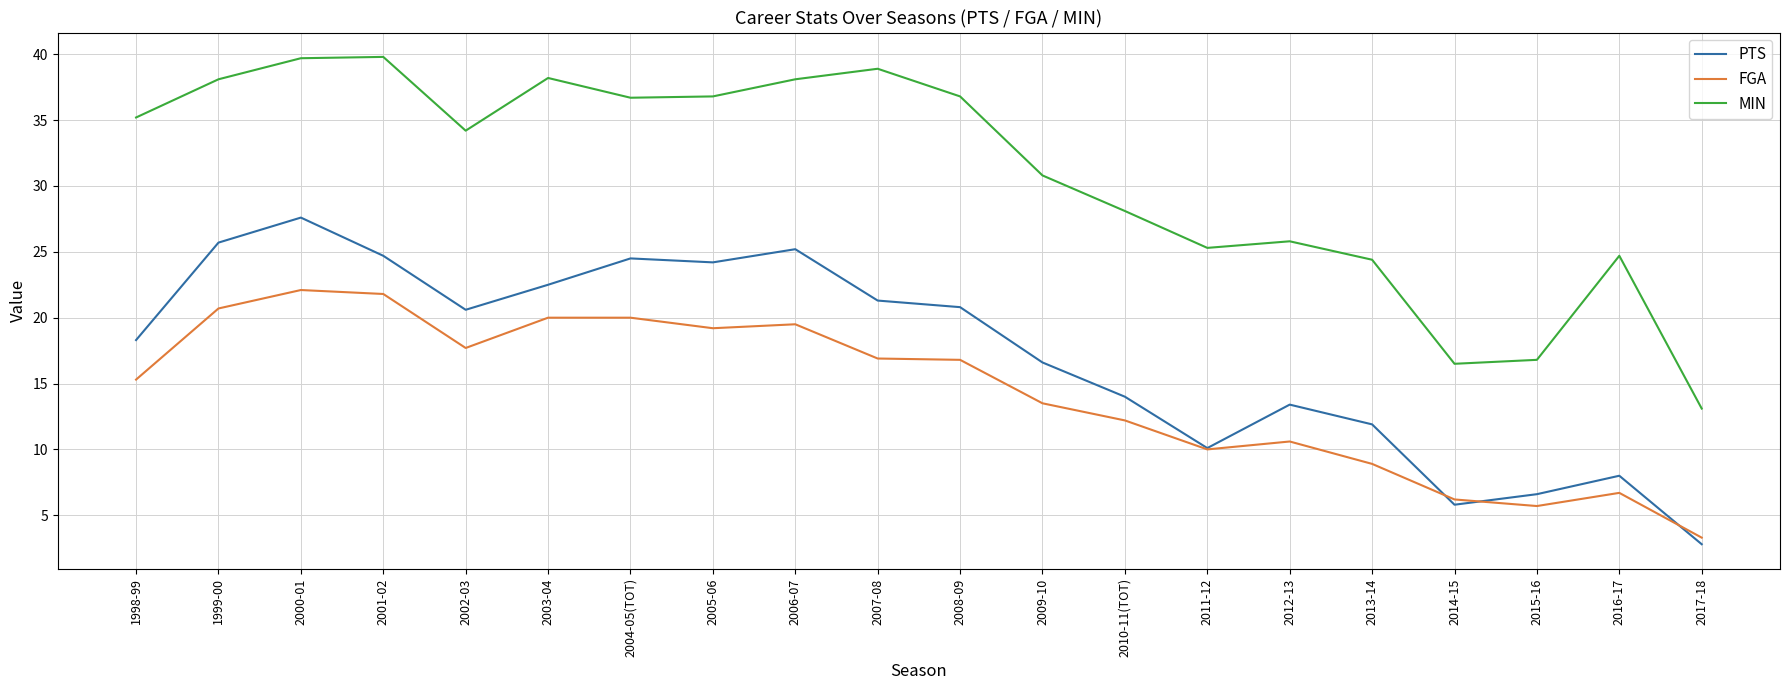

What are all the series names shown in the legend?

PTS, FGA, MIN